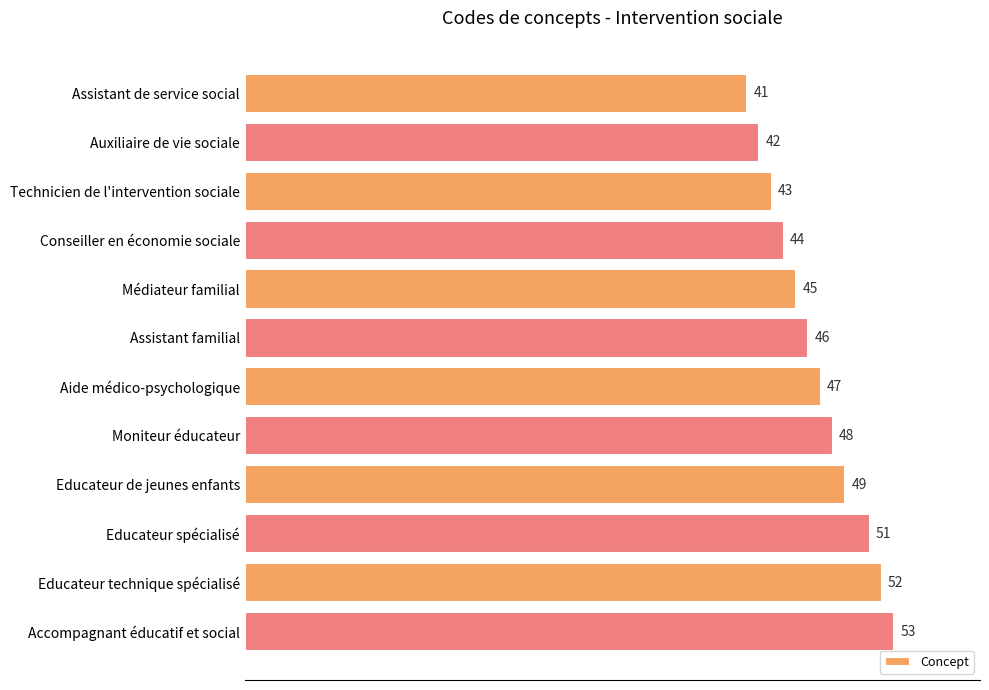

Between Educateur spécialisé and Accompagnant éducatif et social, which is larger?

Accompagnant éducatif et social